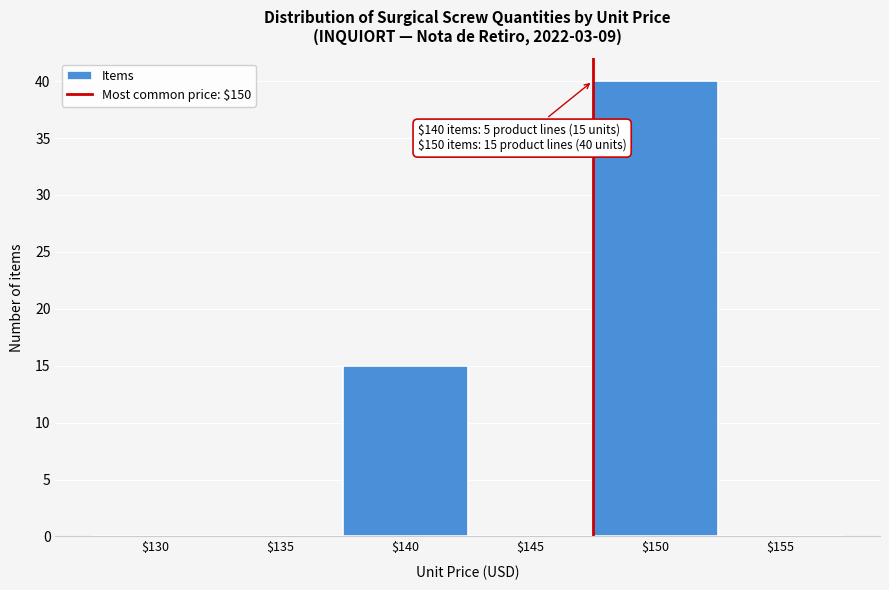

Which category has the highest value across all series?

$150